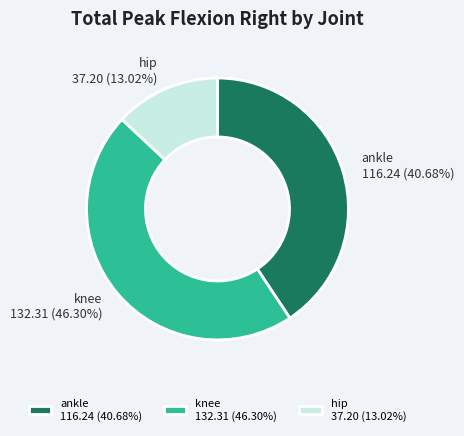

Do ankle and hip together represent more than half of the pie?

Yes